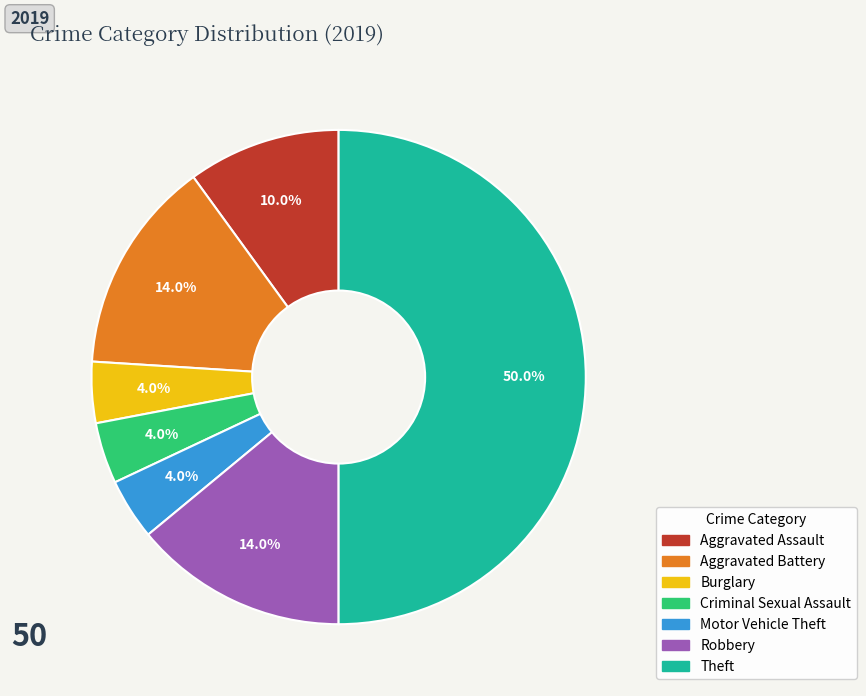

Combined, do Motor Vehicle Theft and Burglary account for over 50%?

No